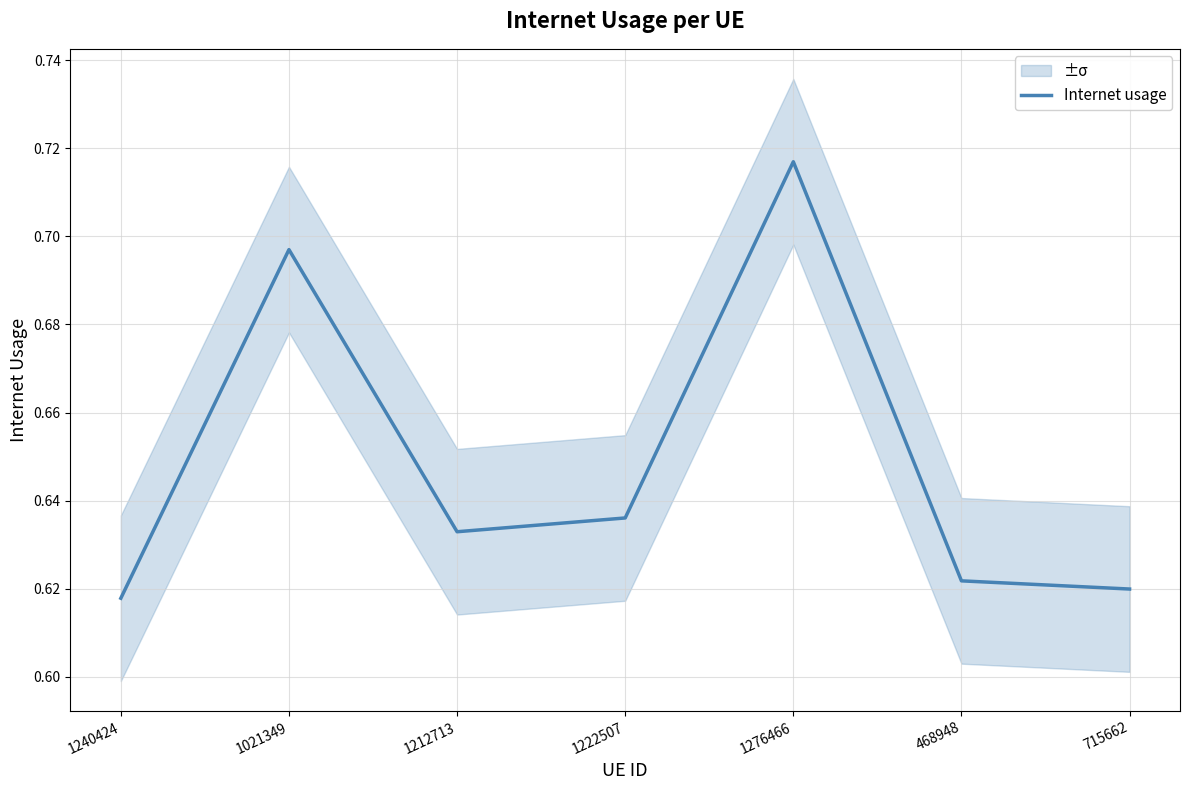

What is the average value?

0.6